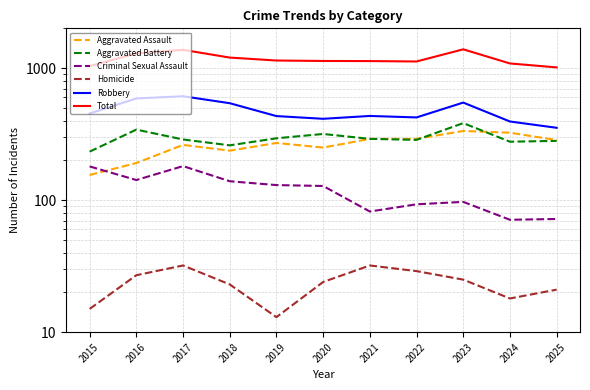

How many categories are shown in the chart?

11